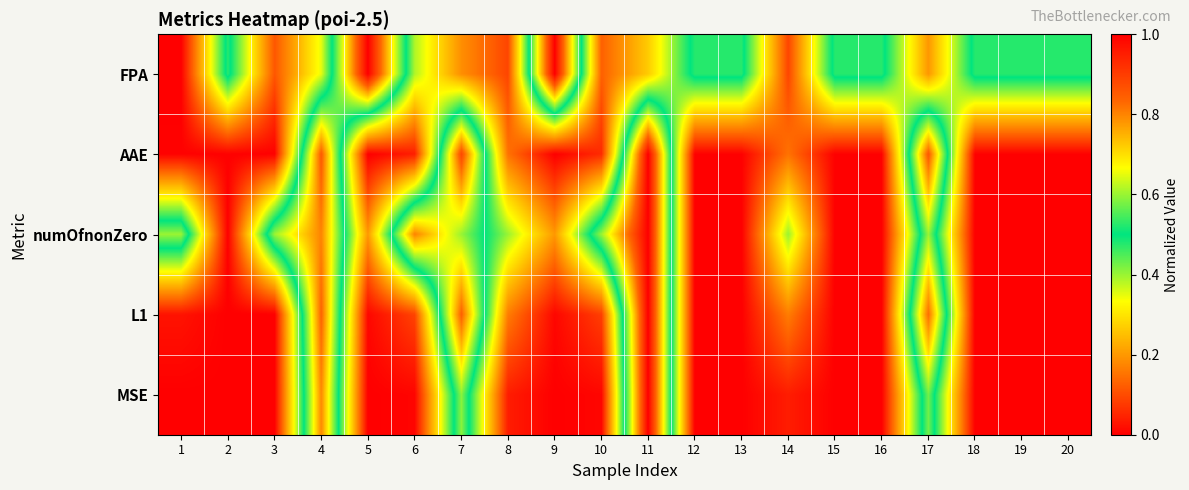

Reading left to right, extract all data points from this chart.

FPA: 1=0.0	2=0.5	3=0.1	4=0.3	5=1.0	6=0.4	7=0.2	8=0.1	9=1.0	10=0.1	11=0.3	12=0.5	13=0.5	14=0.1	15=0.5	16=0.5	17=0.2	18=0.5	19=0.5	20=0.5
AAE: 1=0.0	2=0.0	3=0.0	4=0.9	5=0.0	6=0.0	7=0.9	8=0.2	9=0.0	10=0.1	11=1.0	12=0.0	13=0.0	14=0.2	15=0.0	16=0.0	17=0.9	18=0.0	19=0.0	20=0.0
numOfnonZero: 1=0.6	2=0.0	3=0.6	4=0.8	5=0.2	6=0.8	7=0.6	8=0.4	9=0.2	10=0.6	11=1.0	12=0.0	13=0.0	14=0.4	15=0.0	16=0.0	17=0.6	18=0.0	19=0.0	20=0.0
L1: 1=0.0	2=0.0	3=0.0	4=0.8	5=0.0	6=0.1	7=0.8	8=0.2	9=0.0	10=0.1	11=1.0	12=0.0	13=0.0	14=0.2	15=0.0	16=0.0	17=0.8	18=0.0	19=0.0	20=0.0
MSE: 1=0.0	2=0.0	3=0.0	4=0.8	5=0.0	6=0.0	7=0.6	8=0.0	9=0.0	10=0.0	11=1.0	12=0.0	13=0.0	14=0.0	15=0.0	16=0.0	17=0.6	18=0.0	19=0.0	20=0.0